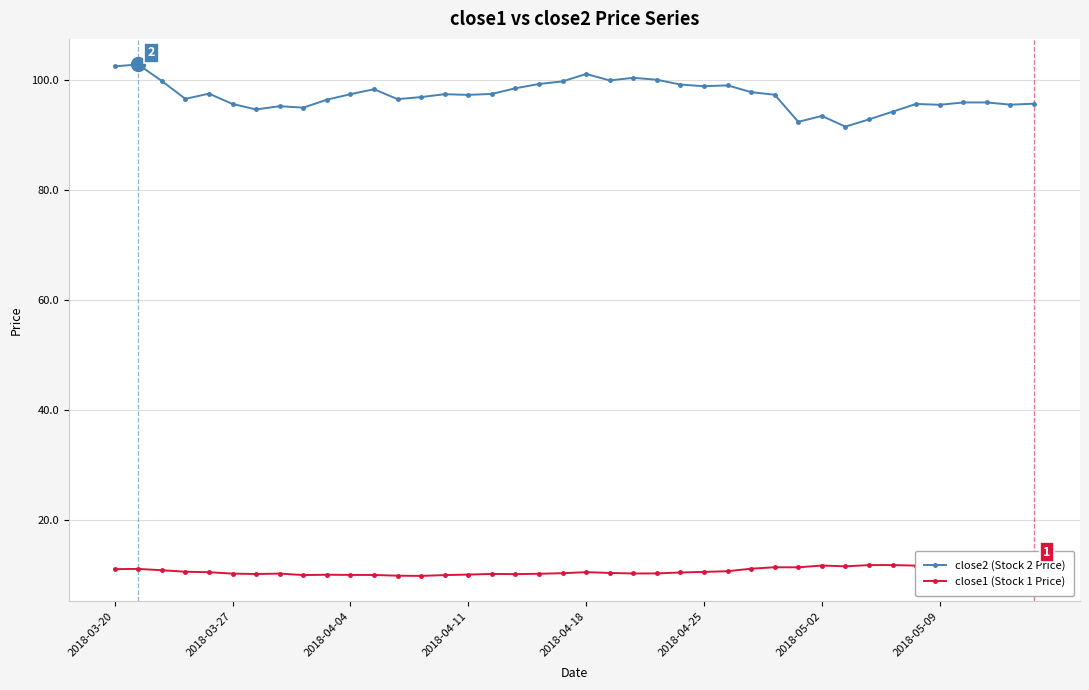

The close2 (Stock 2 Price) series shows 163.9 at 38. True or false?

False